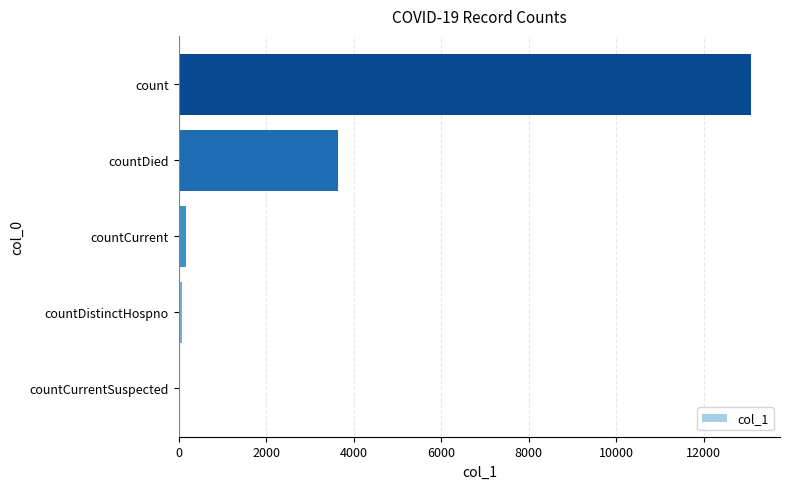

How many positive values are there?

4